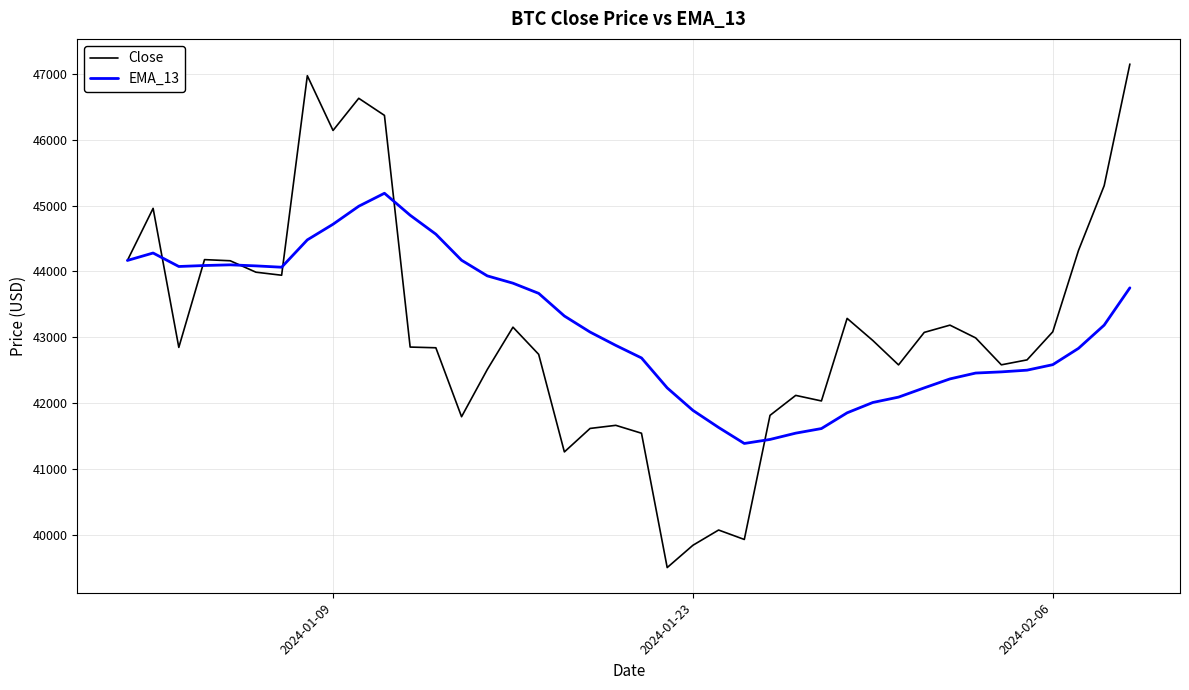

List the series in order of their peak value, lowest first.

EMA_13, Close